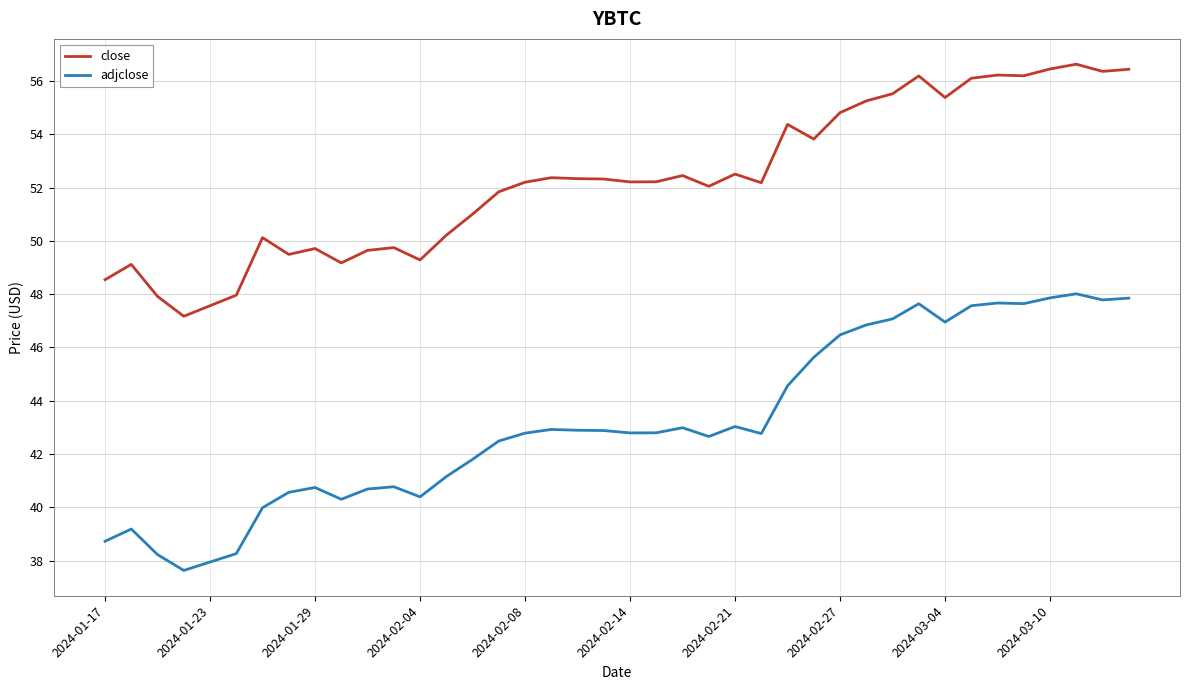

What is the maximum value shown in the chart?

56.6